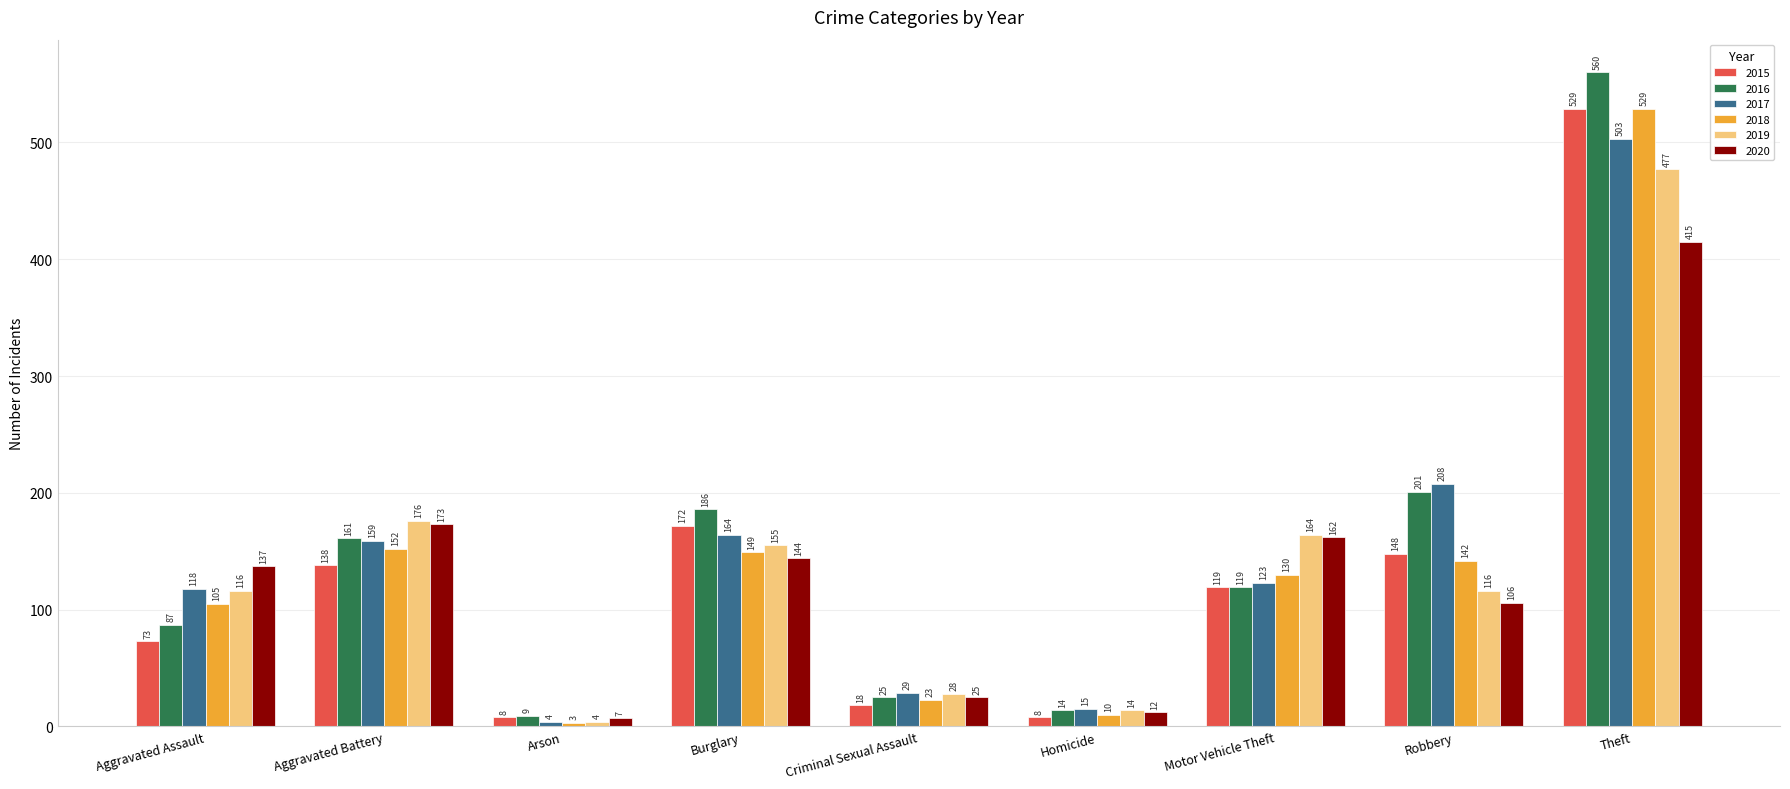

At which label is 2020 closest to 211?

Aggravated Battery